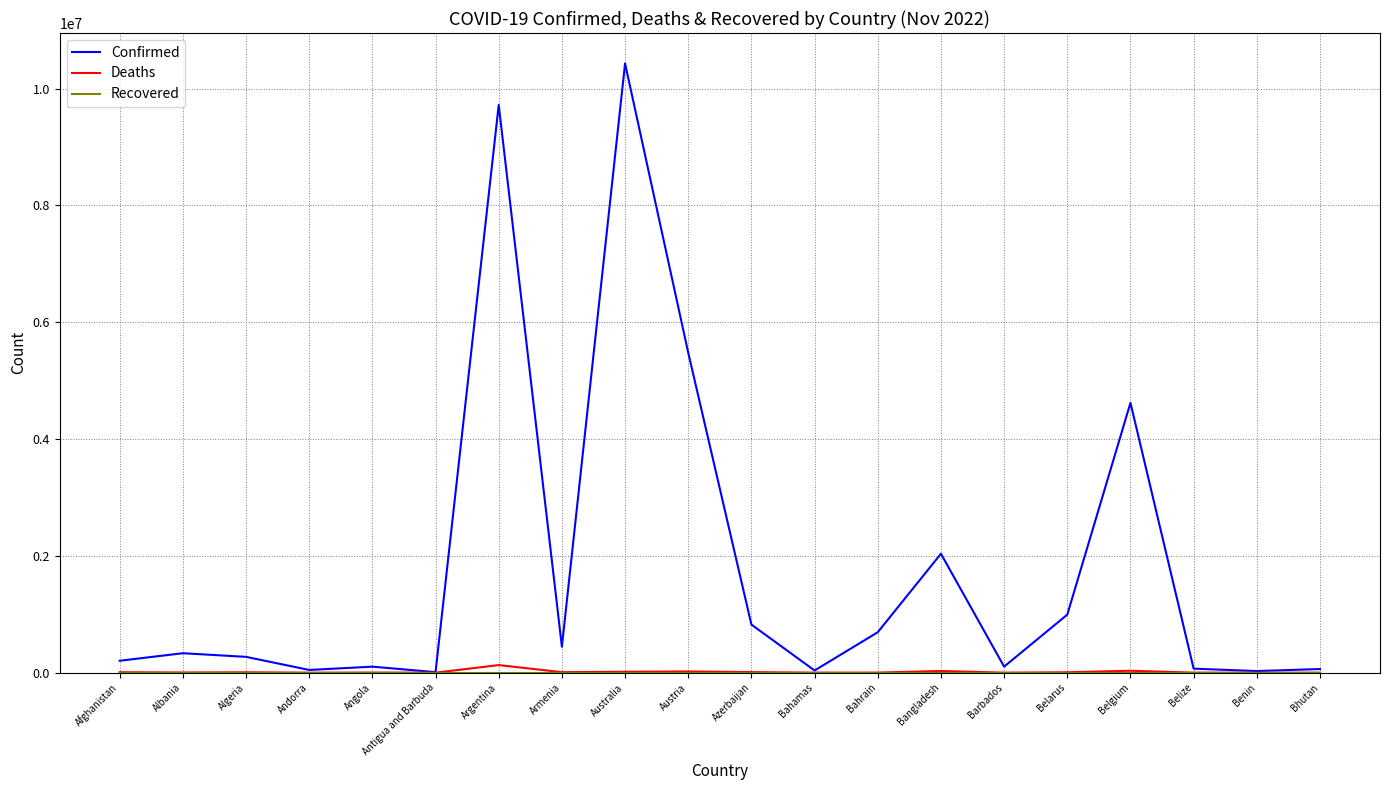

What is the greatest value displayed?

10429996